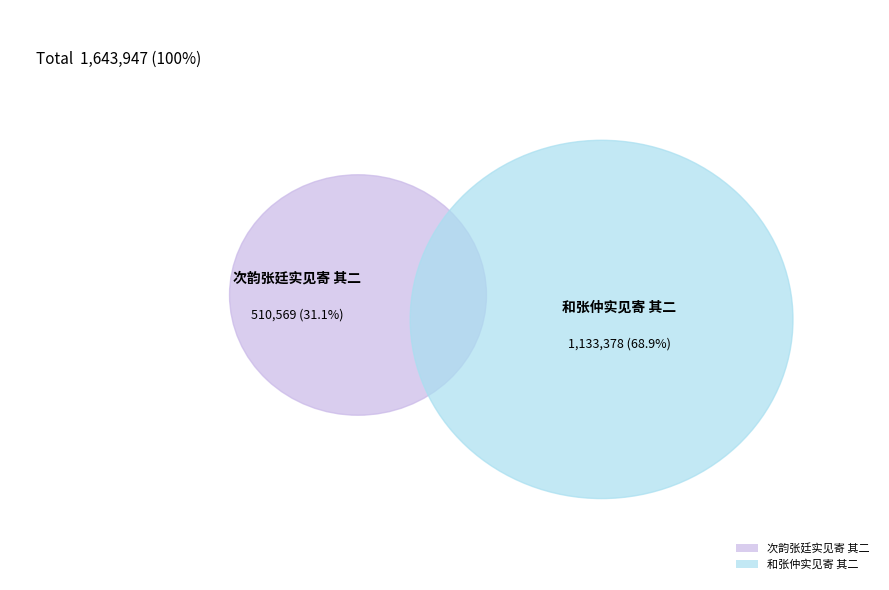

What is the change in value from 次韵张廷实见寄 其二 to 和张仲实见寄 其二?

+622809